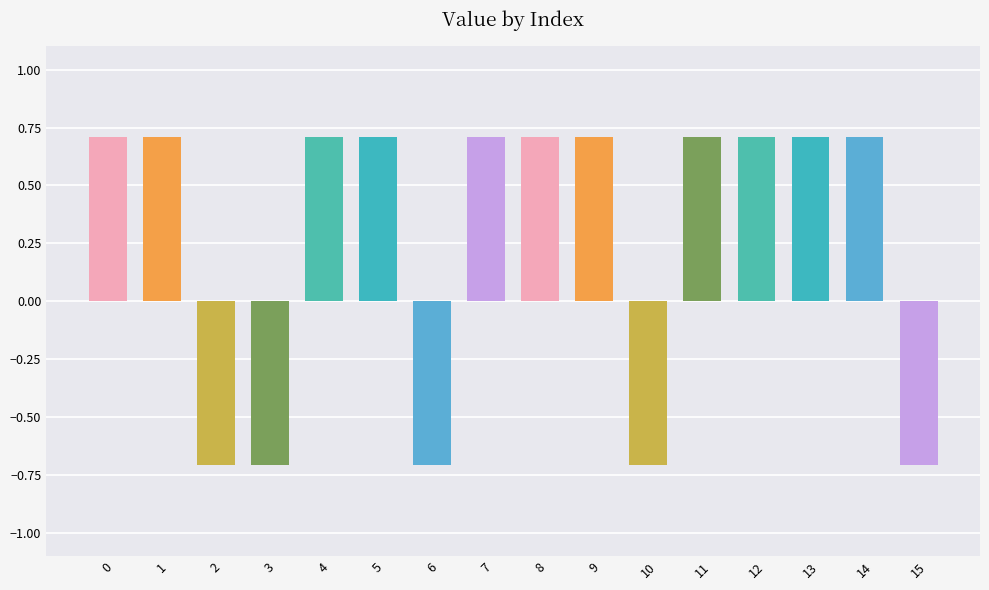

Read the value at 6.

-0.7